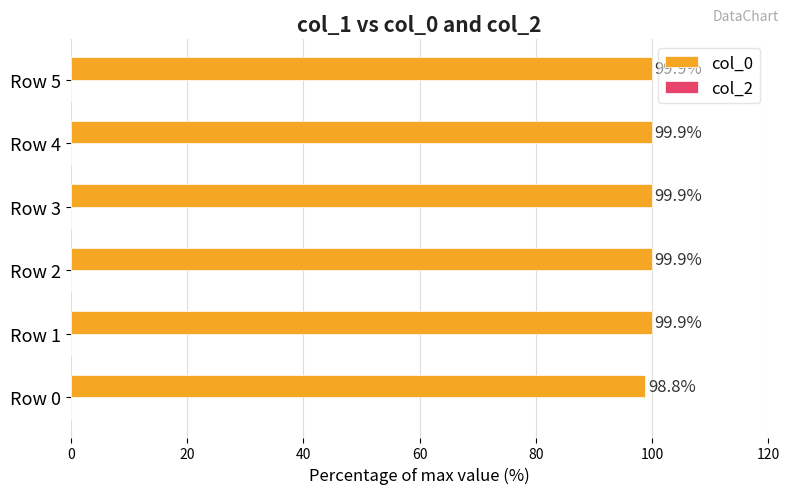

What is the difference between the maximum and minimum values?

1.1